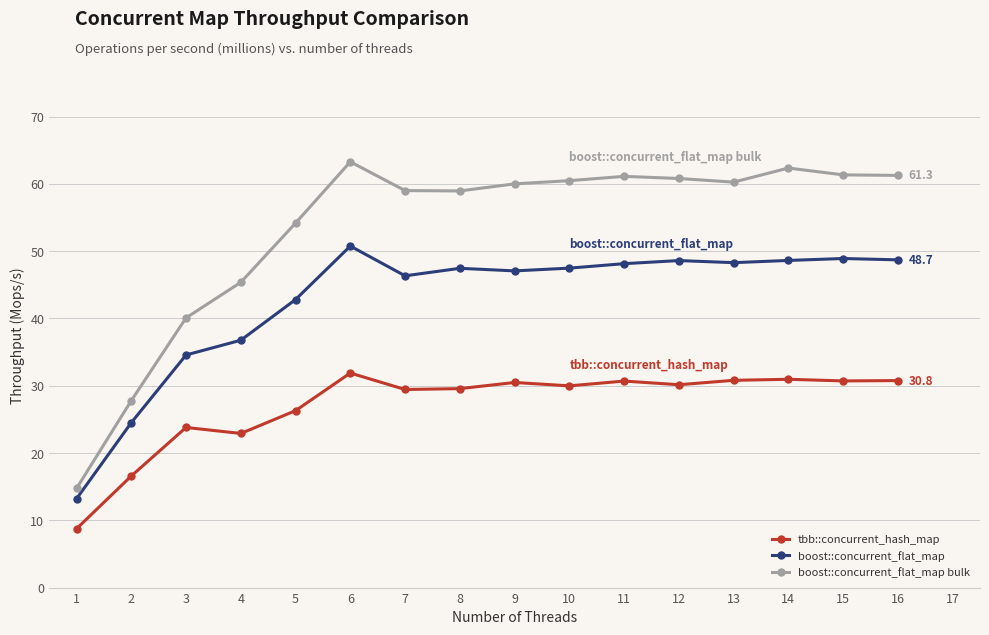

At which category does boost::concurrent_flat_map reach its first local peak?

6